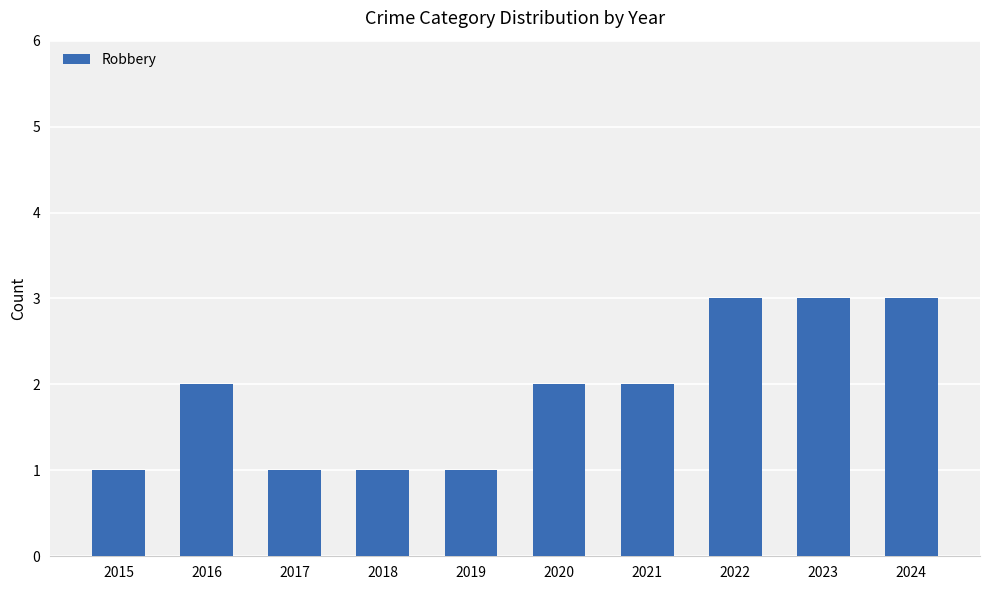

The chart shows a value of 5 at 2022. True or false?

False